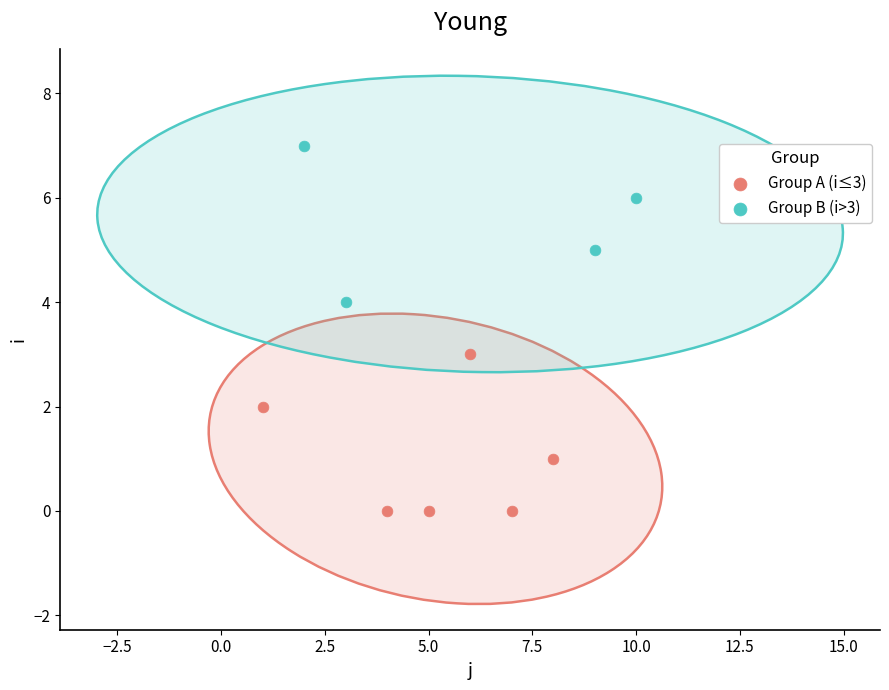

Which series contains the lowest Y value?

Group A (i≤3)